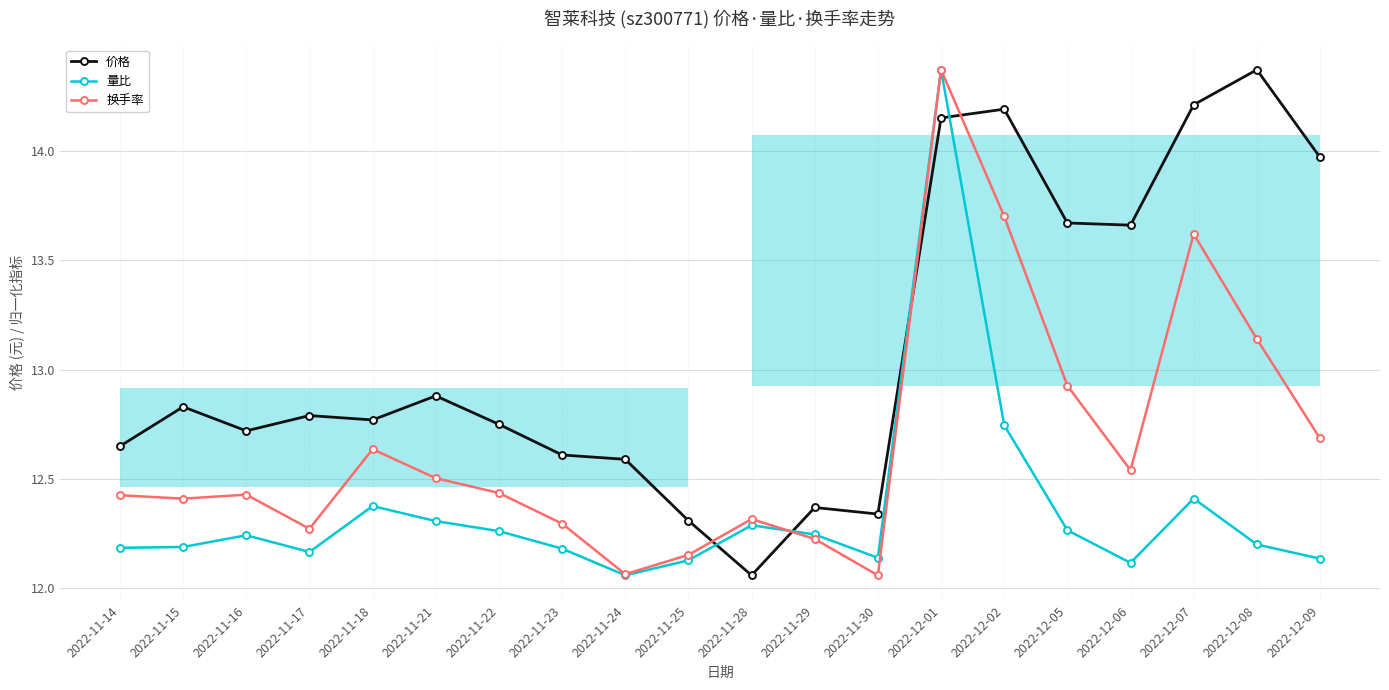

What is the difference between the maximum and minimum values in the 换手率 series?

2.3